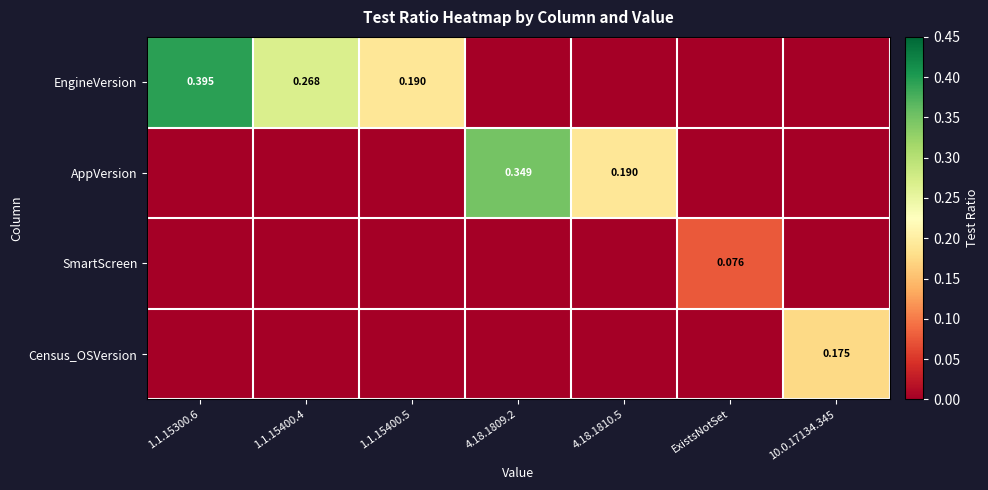

At which label does EngineVersion reach its minimum?

4.18.1809.2